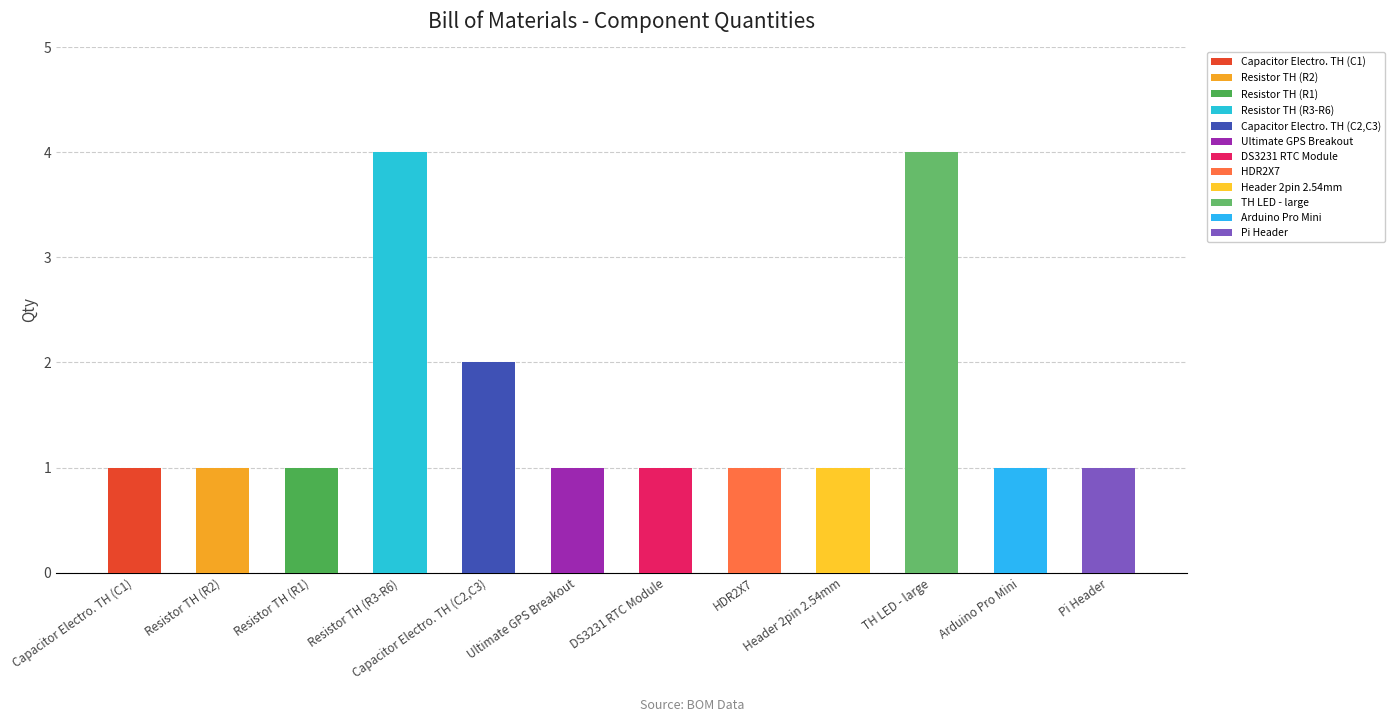

The chart shows a value of 1 at Ultimate GPS Breakout. True or false?

True